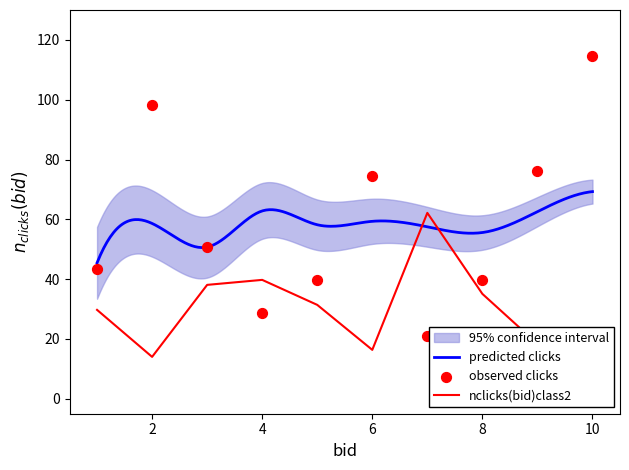

At which category is the sum across all series the highest?

10